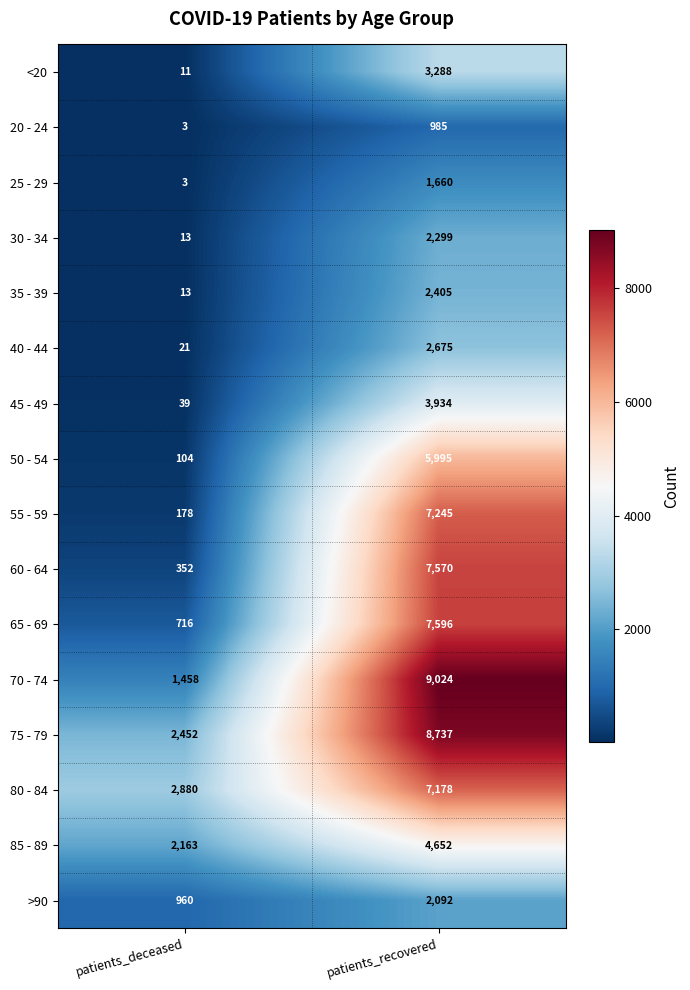

At patients_recovered, list the series in order from largest to smallest.

70 - 74, 75 - 79, 65 - 69, 60 - 64, 55 - 59, 80 - 84, 50 - 54, 85 - 89, 45 - 49, <20, 40 - 44, 35 - 39, 30 - 34, >90, 25 - 29, 20 - 24